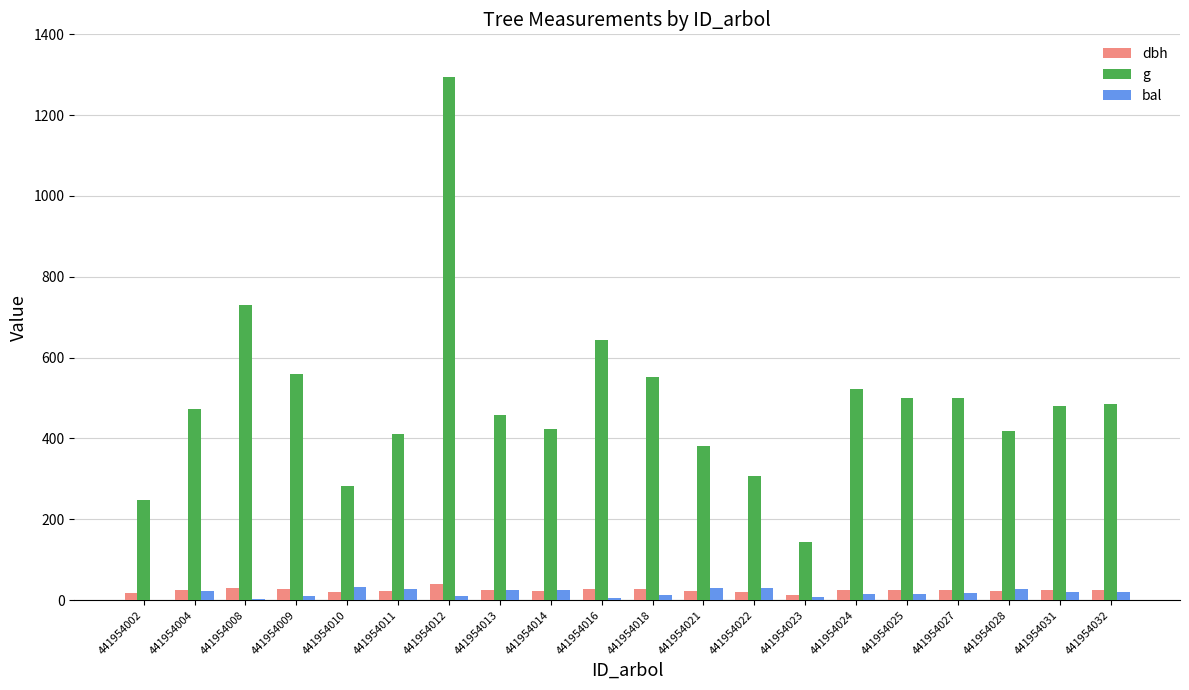

Is it true that g equals 419.0 at 441954028?

True